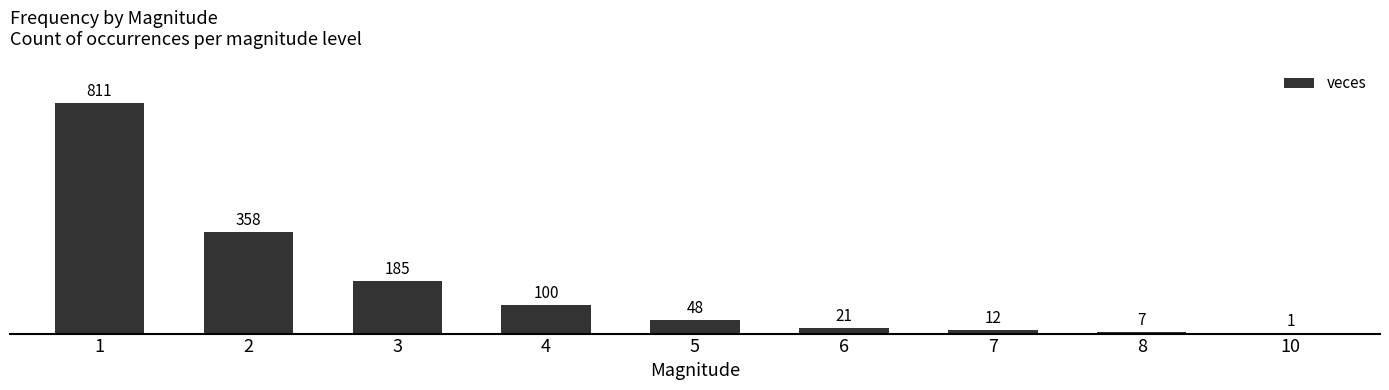

How many series are shown in this chart?

1